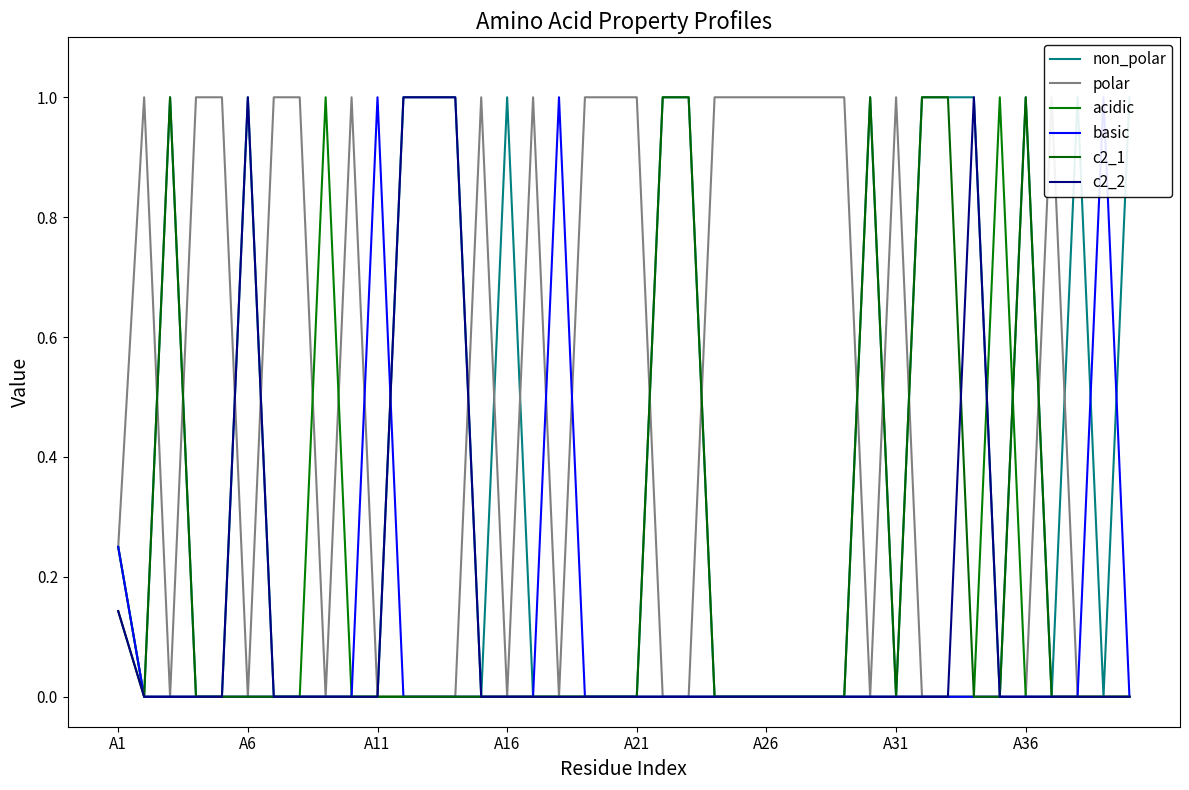

At which category does non_polar reach its first local valley?

A6